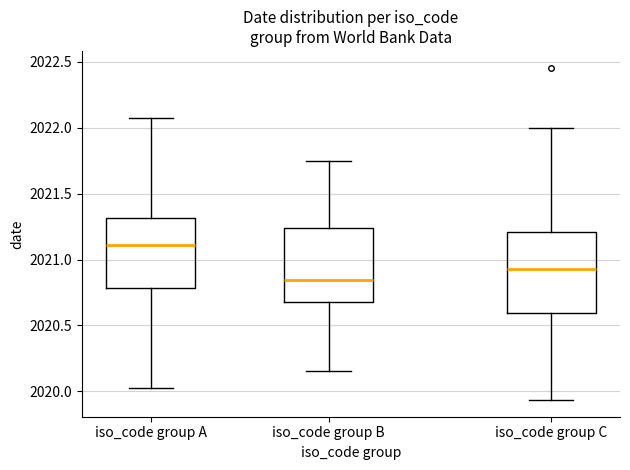

Where is the lower edge of the box for iso_code group B on the y-axis? The values are not printed on the chart, so give them approximately, as read against the axis.

2020.70